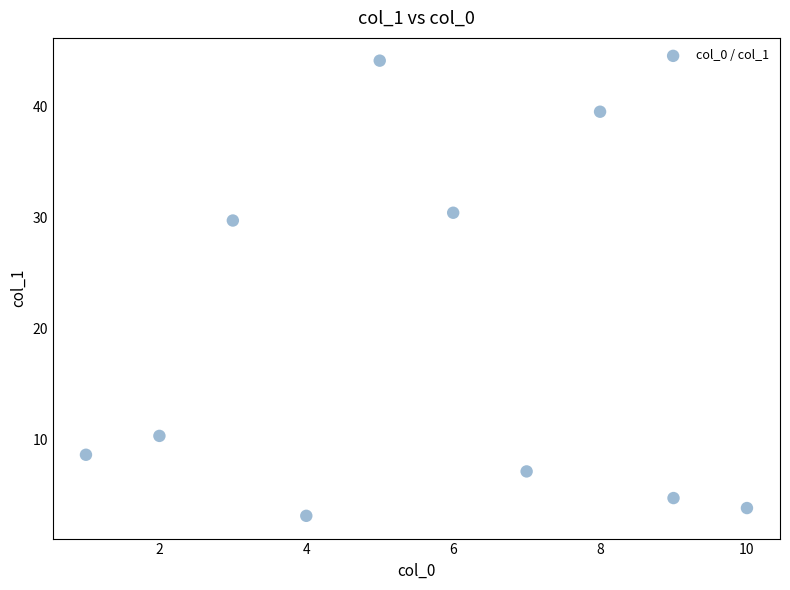

What is the average X value?

5.5